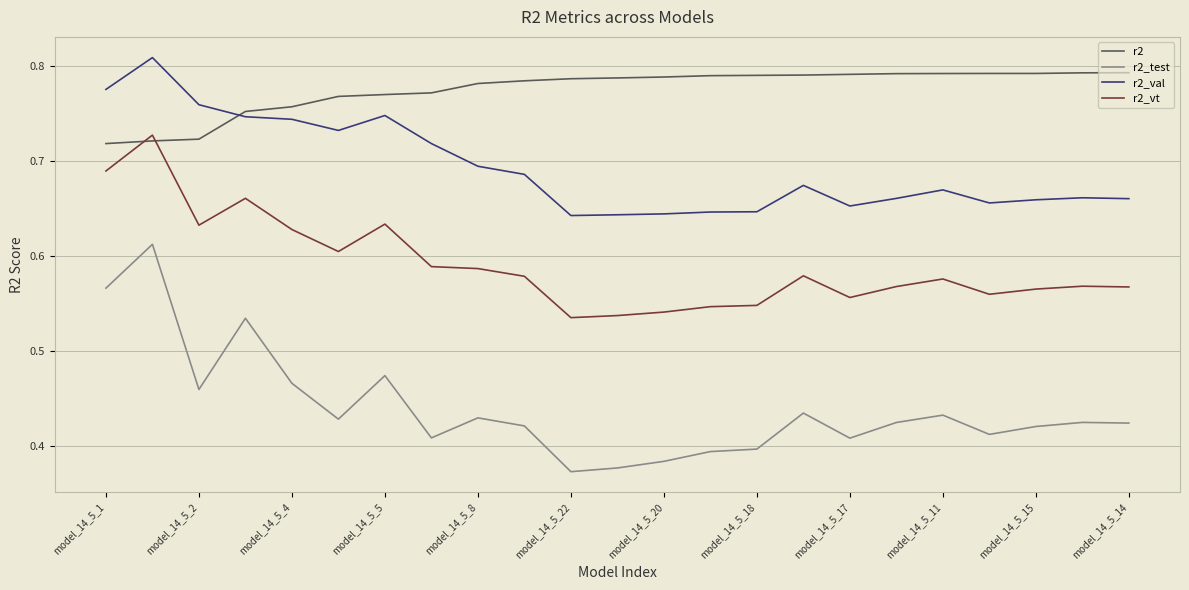

List the series in order of their overall mean, lowest first.

r2_test, r2_vt, r2_val, r2